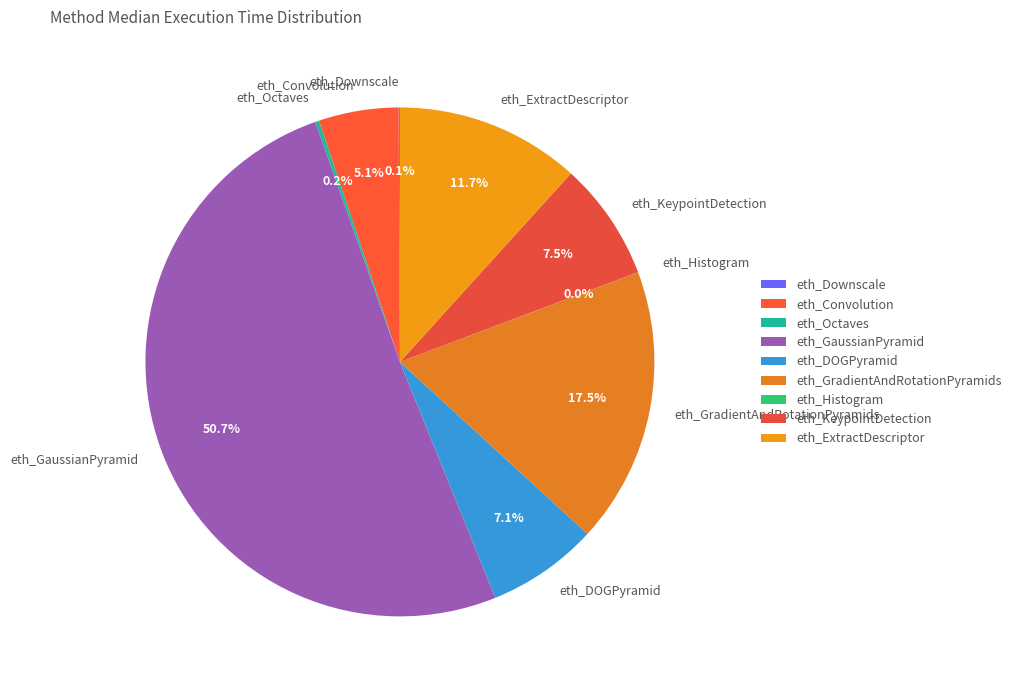

What is the ratio of the value at eth_ExtractDescriptor to the value at eth_KeypointDetection?

1.6